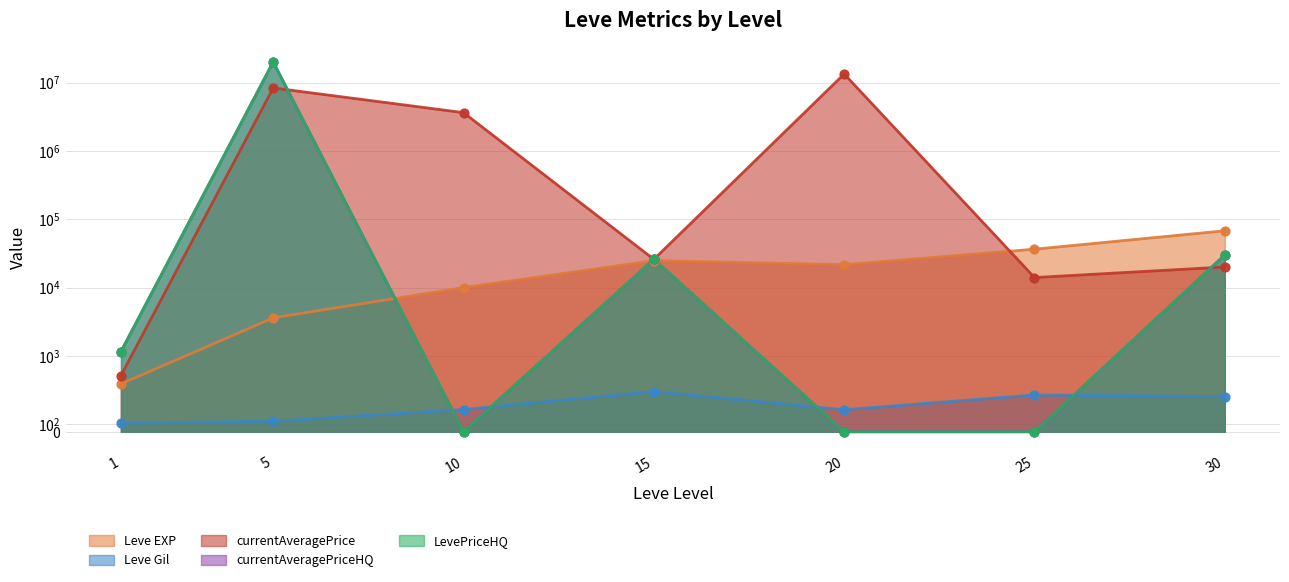

Which series contains the lowest Y value?

currentAveragePriceHQ